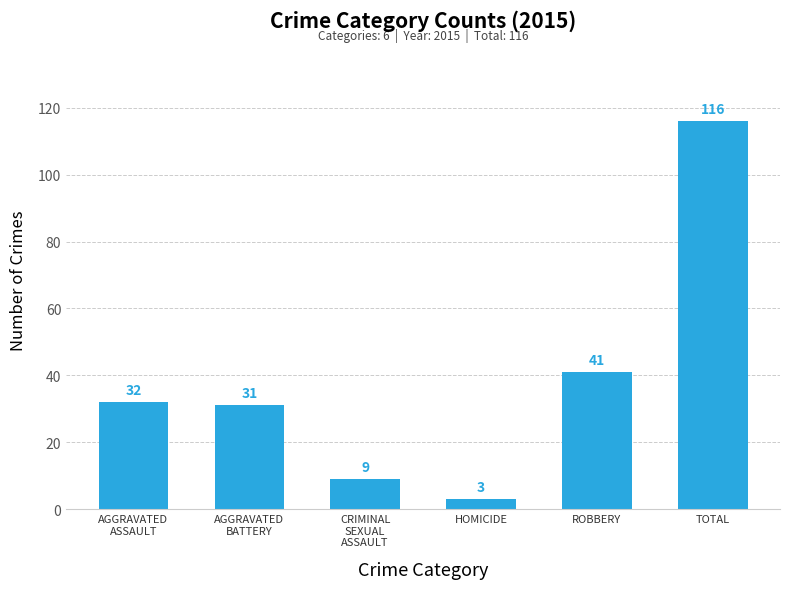

Approximately how many times larger is the value at CRIMINAL
SEXUAL
ASSAULT compared to AGGRAVATED
BATTERY?

0.3